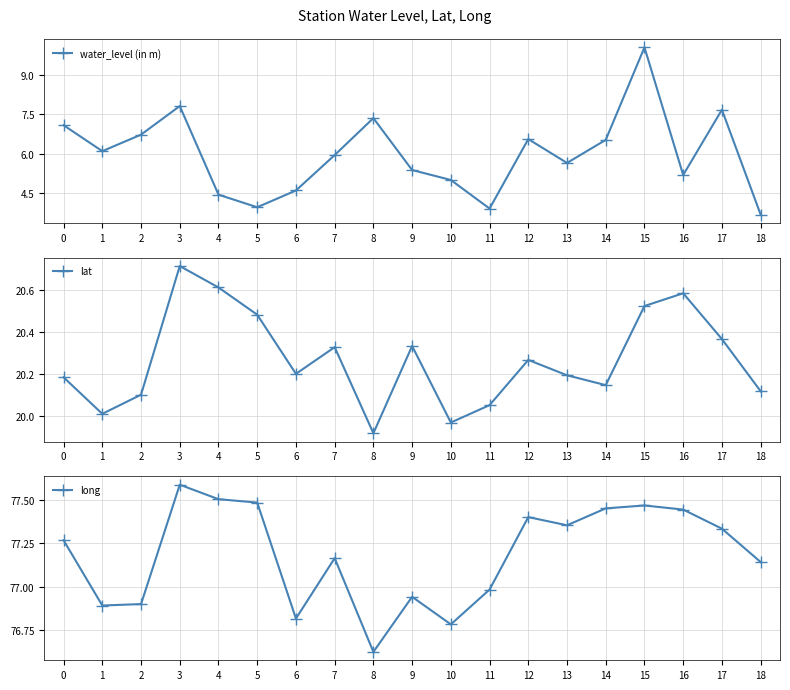

What is the minimum value for lat?

19.9